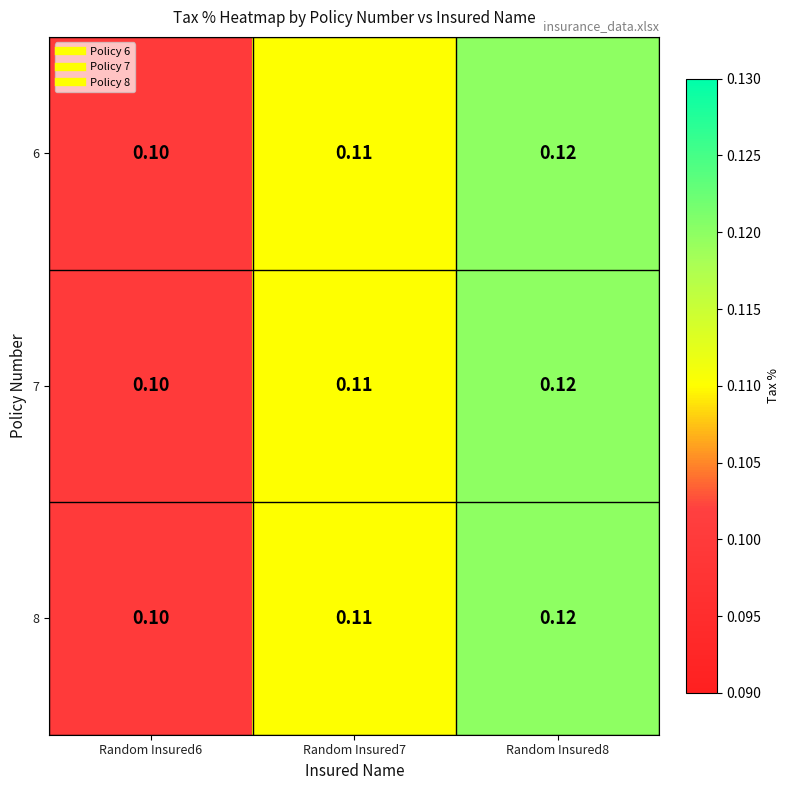

At which category does the chart reach its peak across all series?

Random Insured8